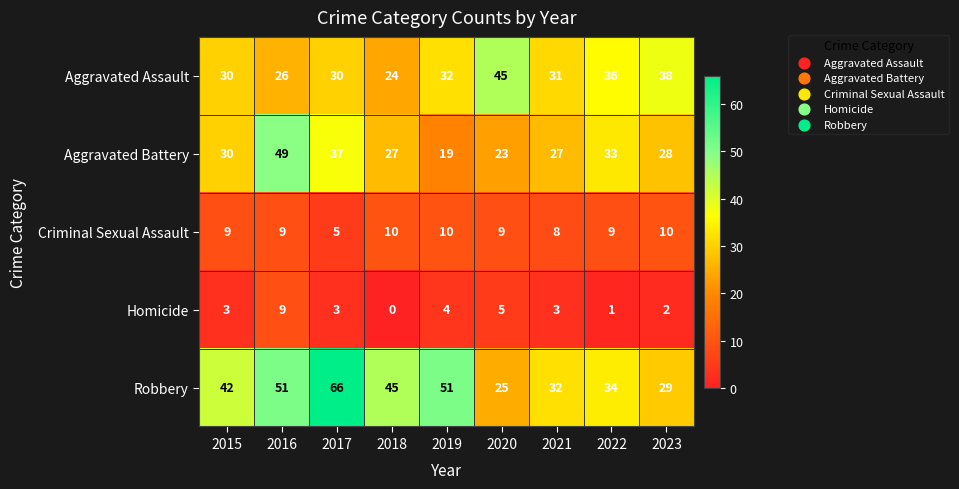

What is the difference between the maximum and second lowest values in the Aggravated Assault series?

19